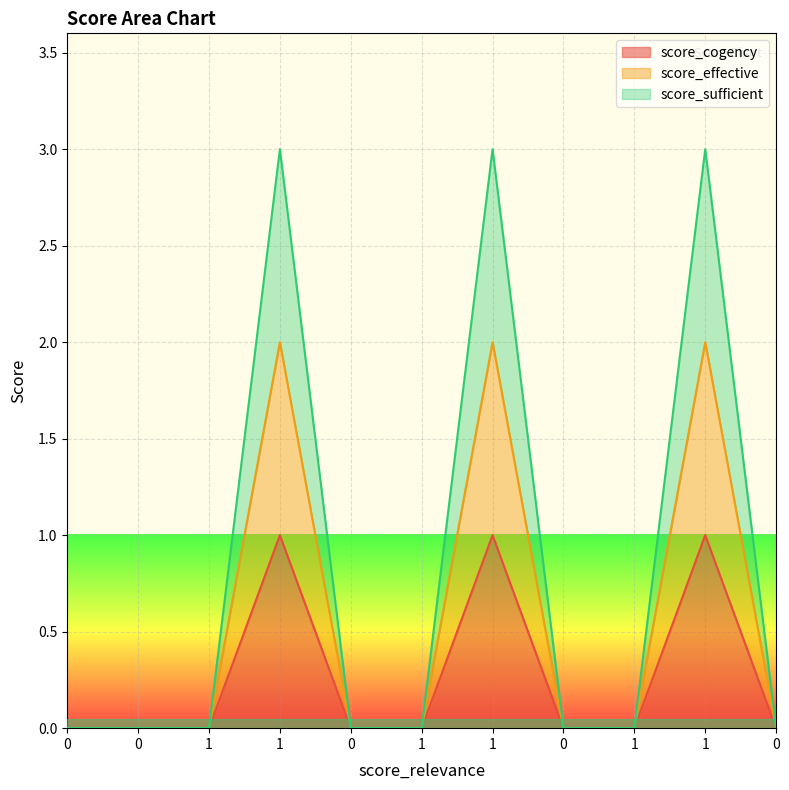

What is the difference between the maximum and minimum values in the score_cogency series?

1